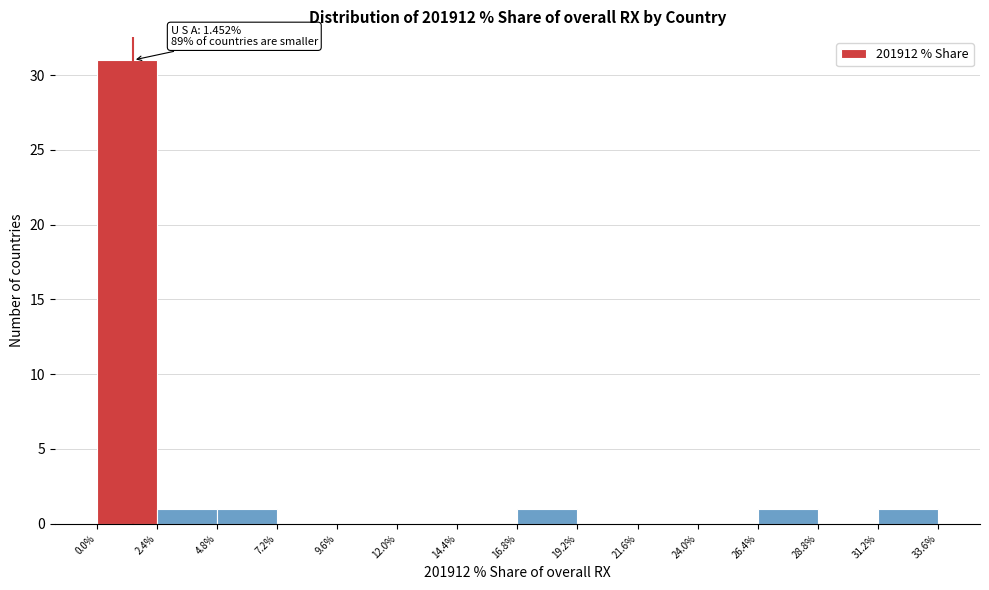

Over which range of the x-axis is the bar tallest?

0.0% to 2.4%